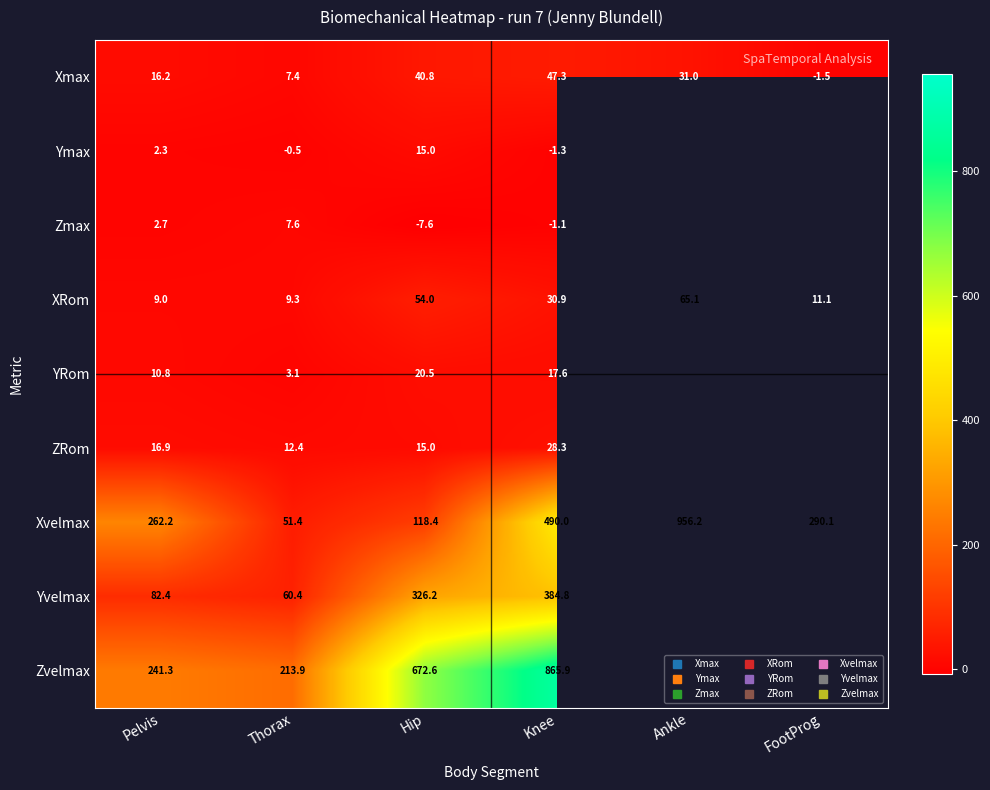

How many data points does each series have?

6